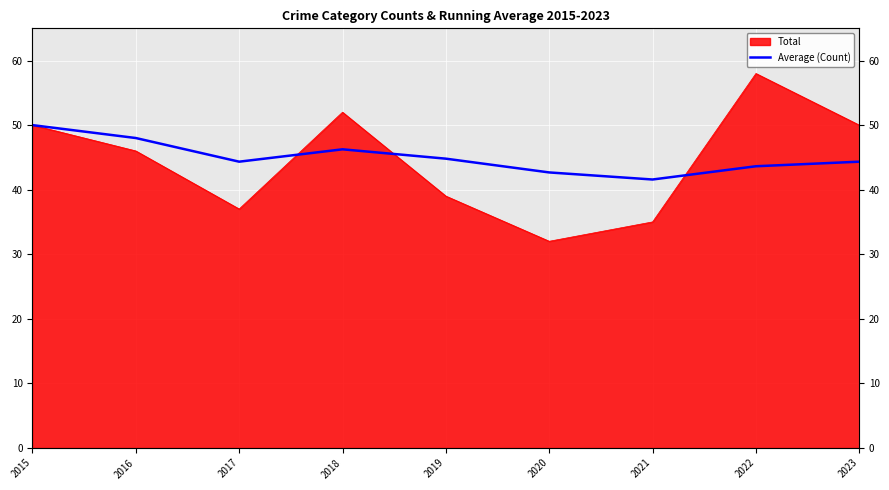

Where is the data nearest to the value 45?

2019